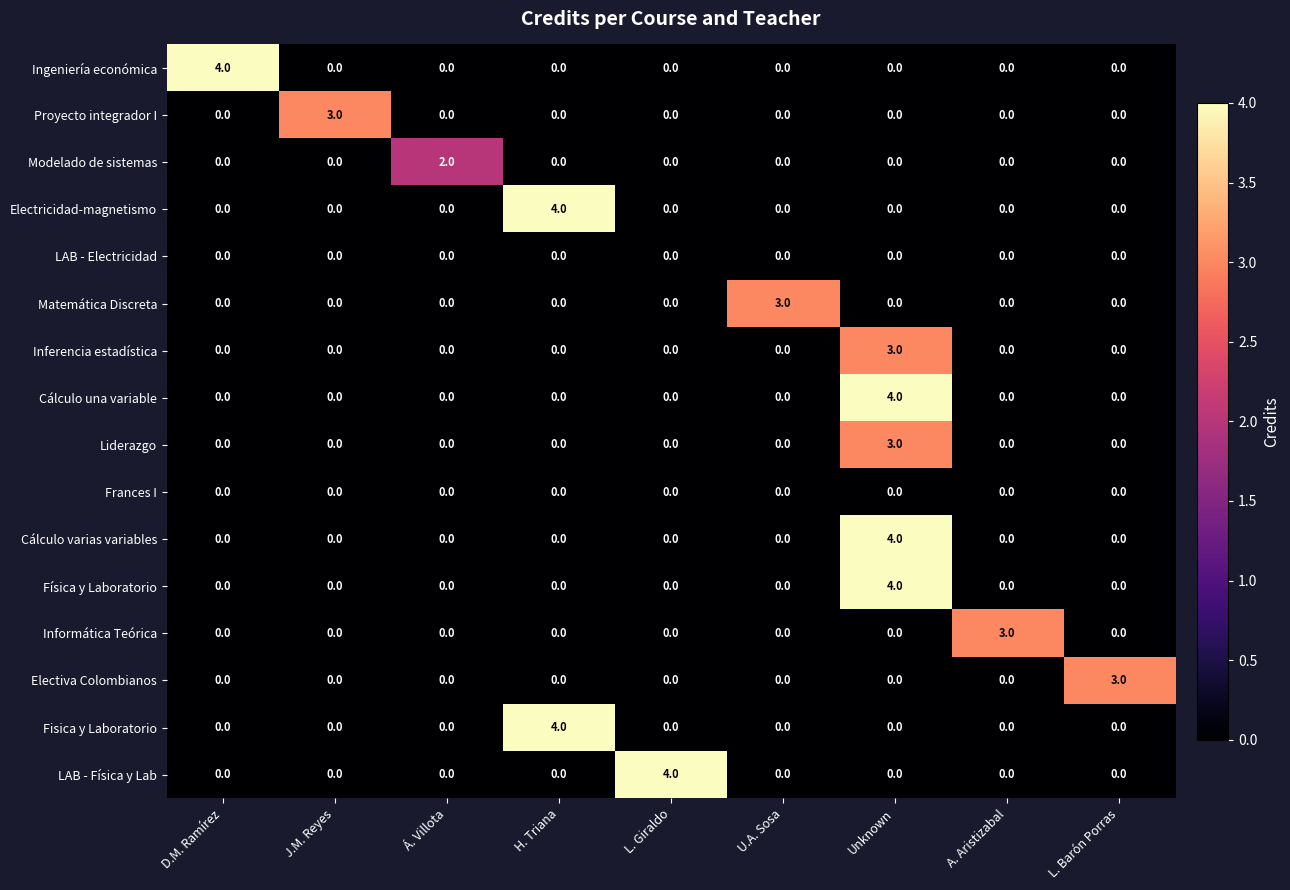

At which label does Proyecto integrador I reach its peak?

J.M. Reyes